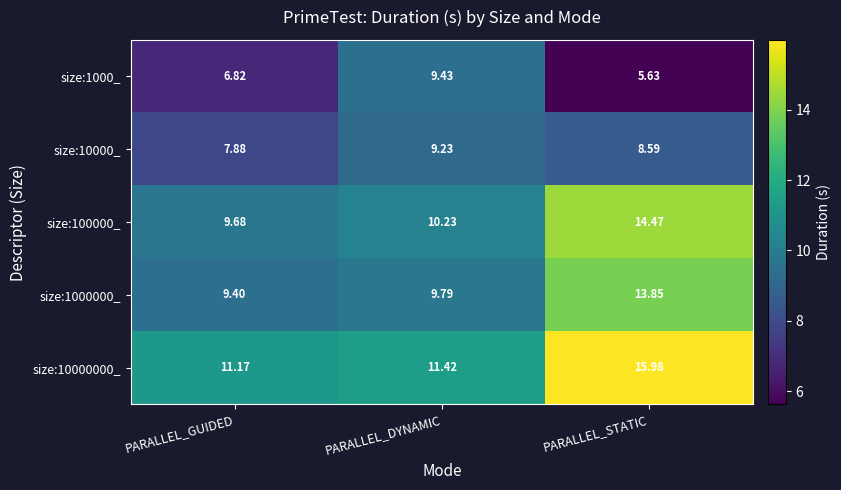

At which category is the sum across all series the highest?

PARALLEL_STATIC